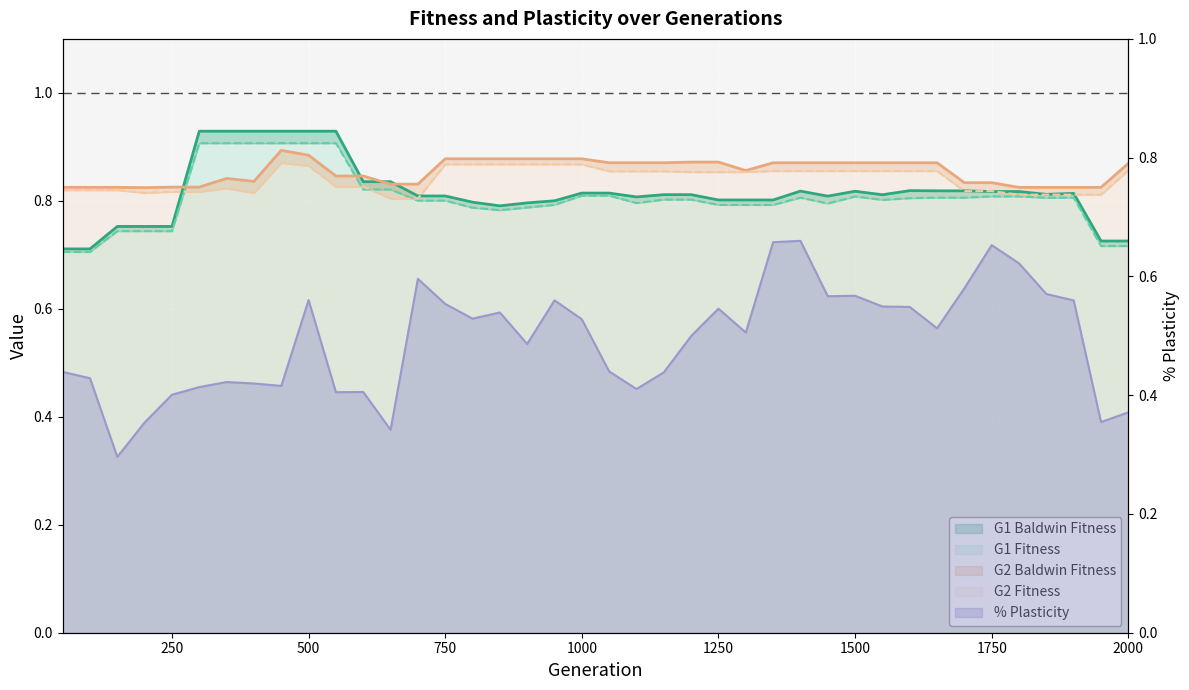

What value does the % Plasticity series have at 250?

0.4